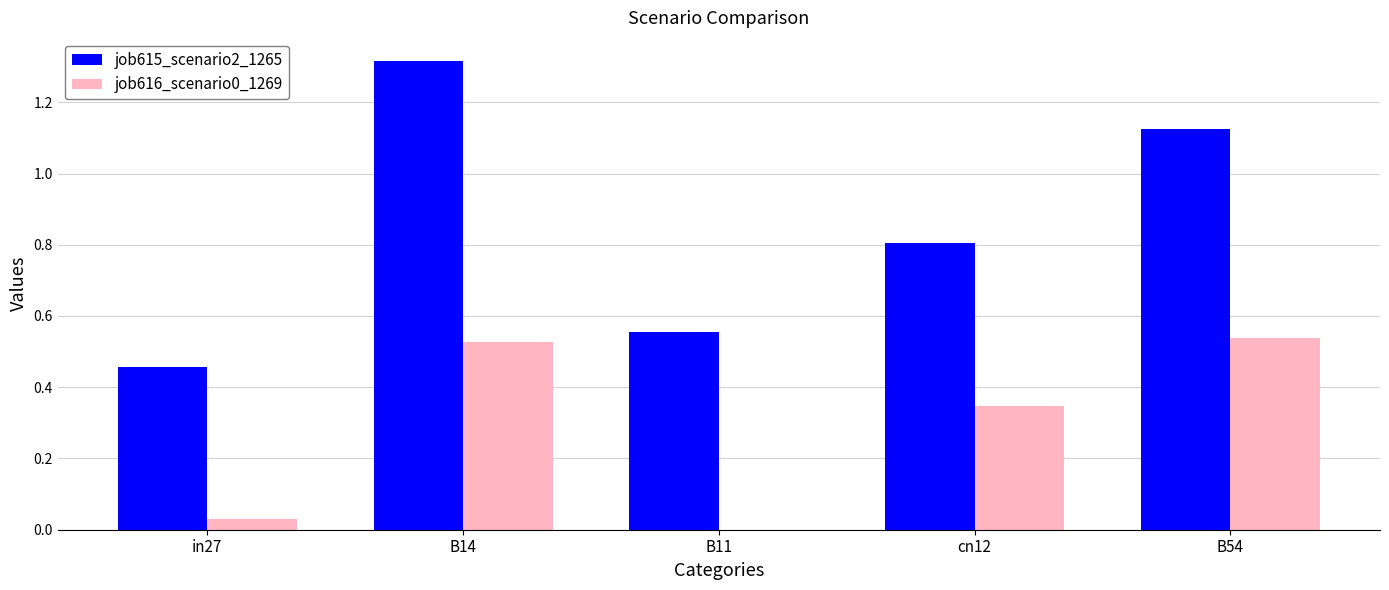

Is the value of job616_scenario0_1269 at B54 greater than the value of job615_scenario2_1265 at B54?

No